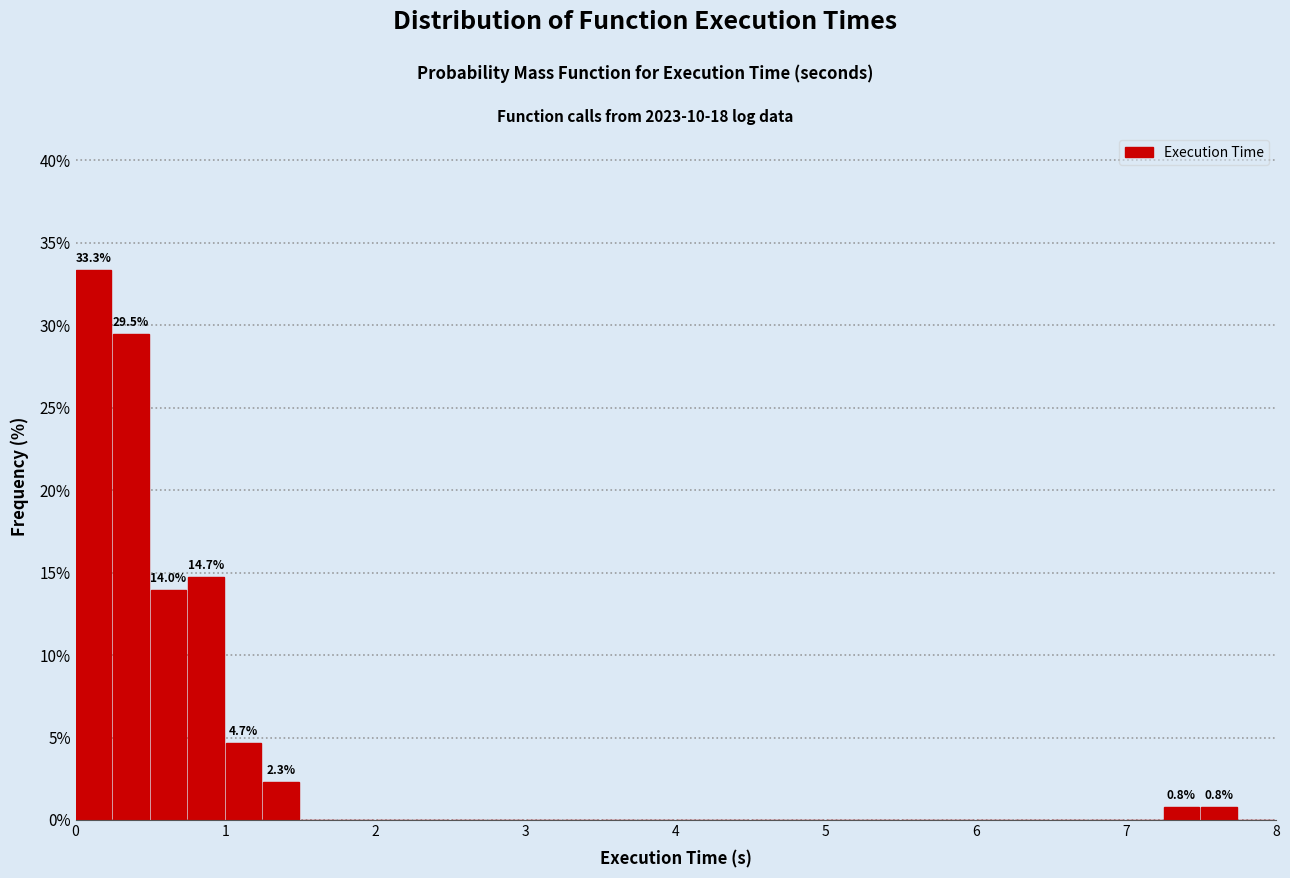

Around what value on the x-axis is the tallest bar? Give the approximate position of its centre, as read against the axis.

0.1